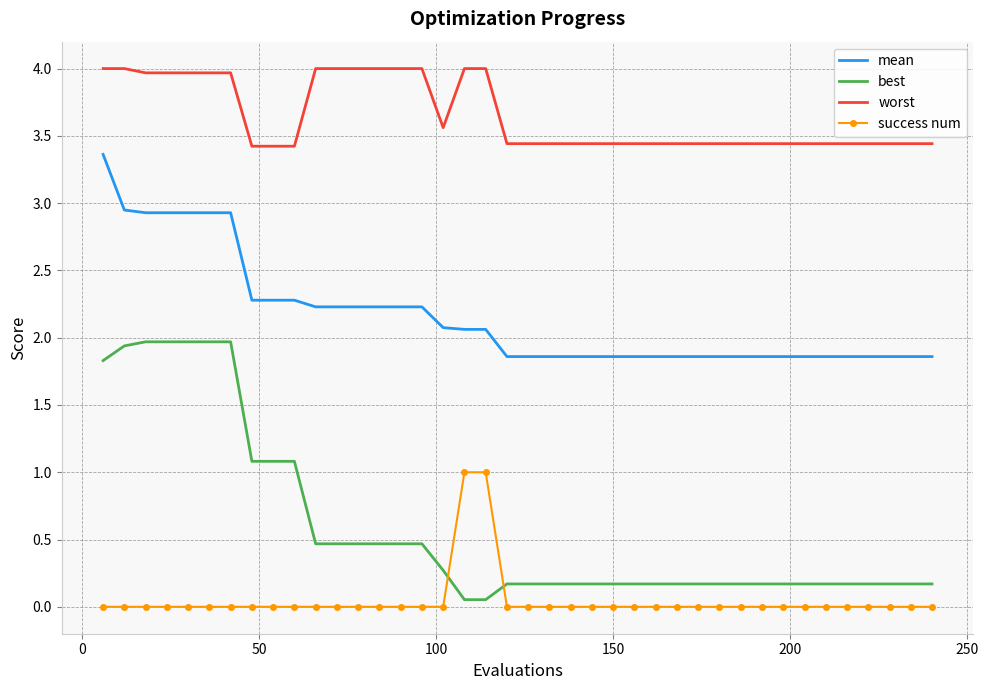

Which series has the largest total across all categories?

worst